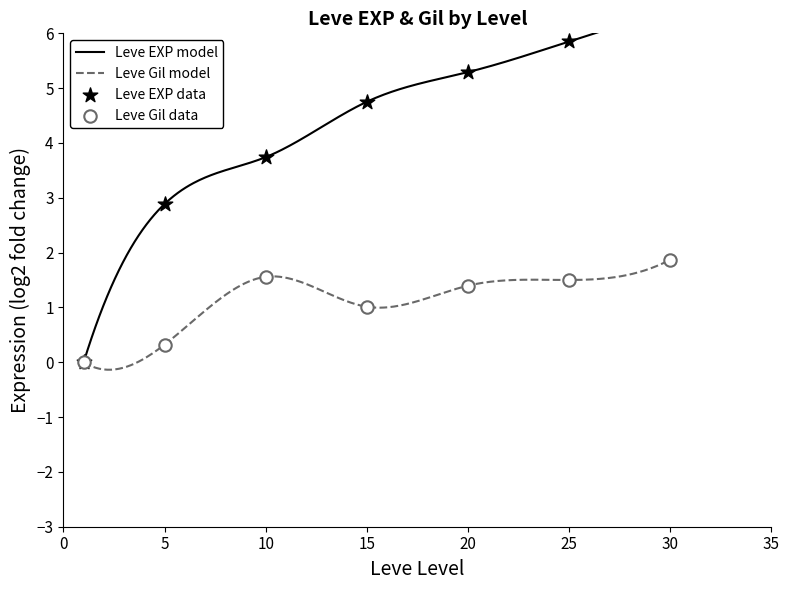

Which has a higher value, 20 or 15?

20